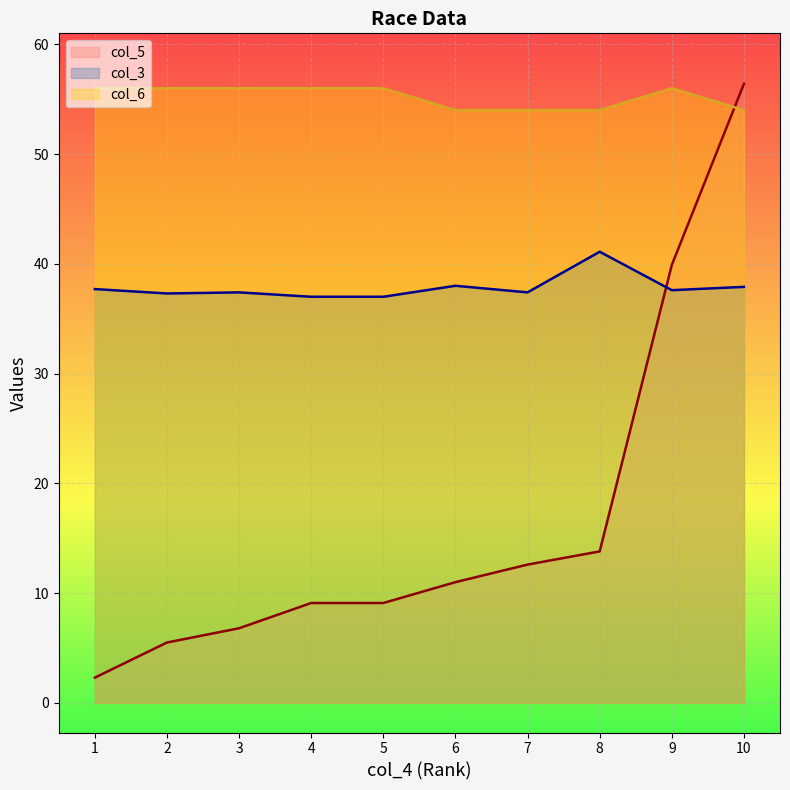

What is the highest value of the col_5 series?

56.4